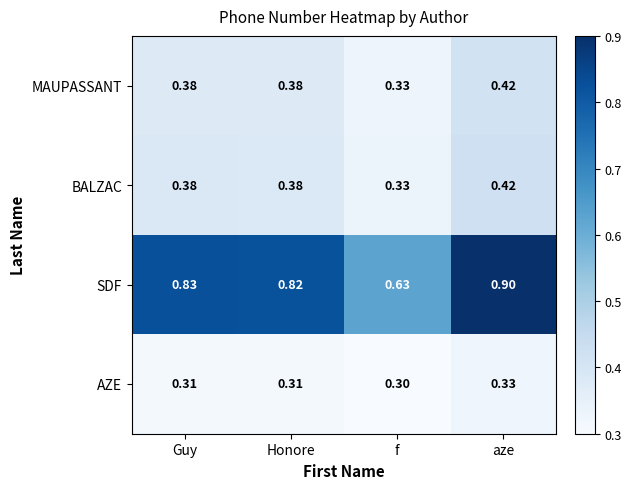

Is the value of AZE at Guy greater than the value of BALZAC at aze?

No